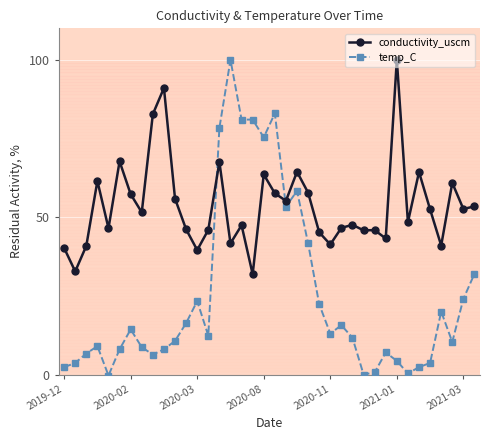

What is the value of the temp_C point at the 6th from the left?

8.0